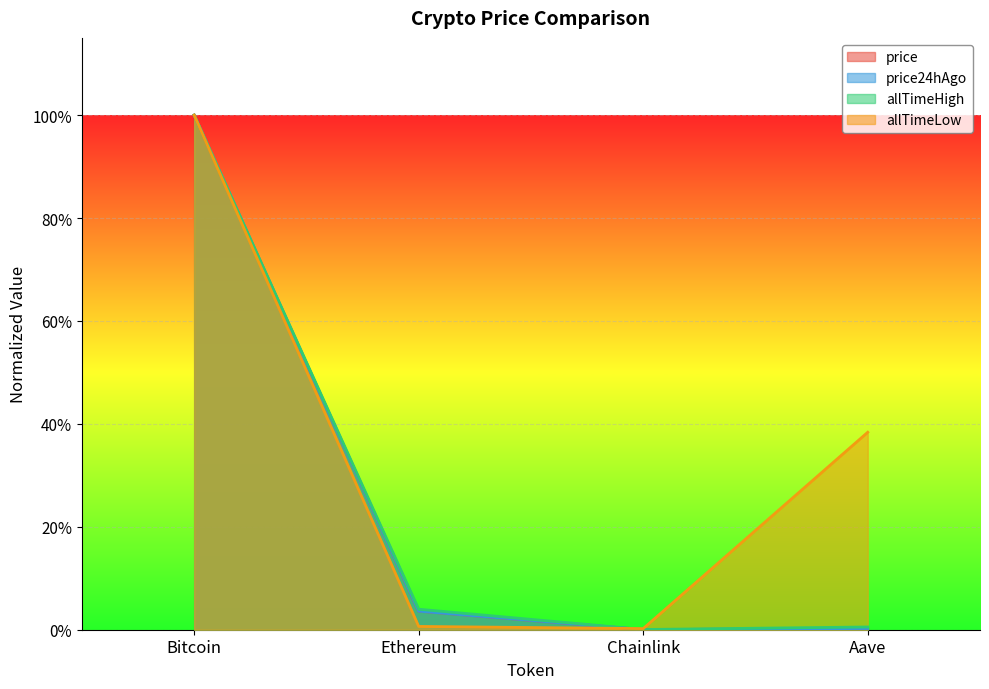

What is the label of the 4th point from the left?

Aave